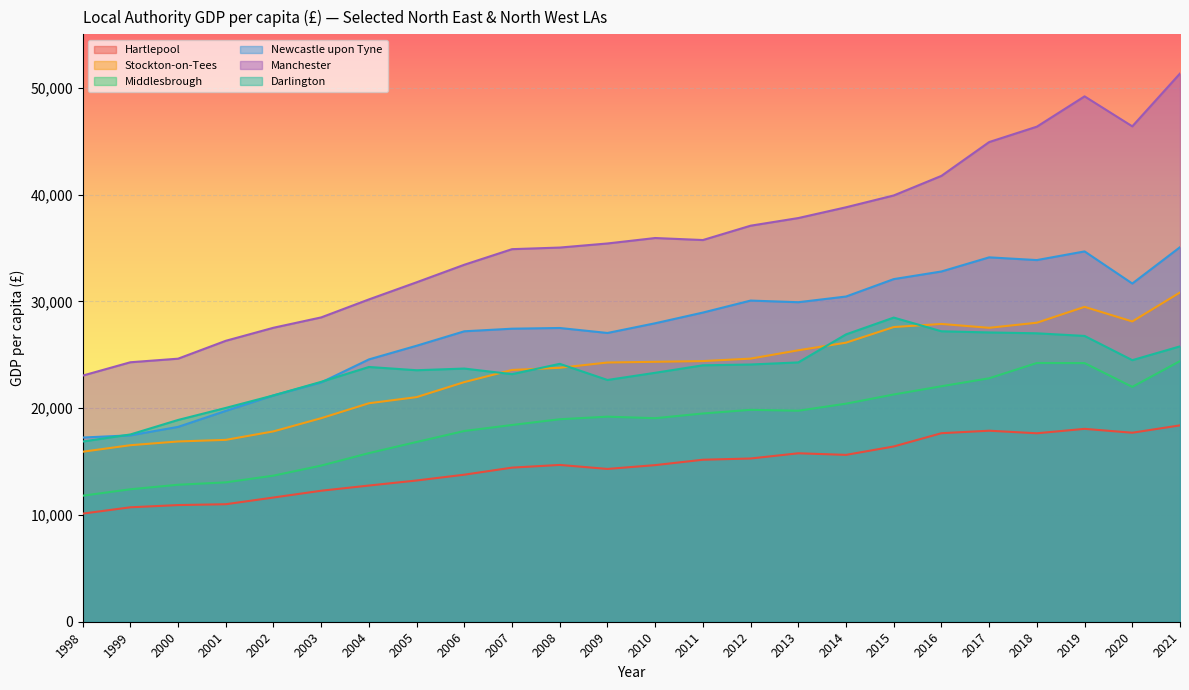

How many data points does each series have?

24